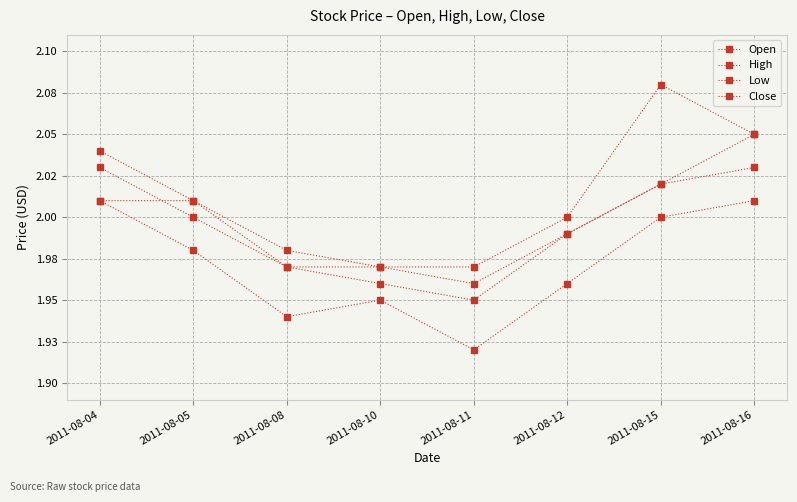

Is this an area chart (filled region under the line)?

No